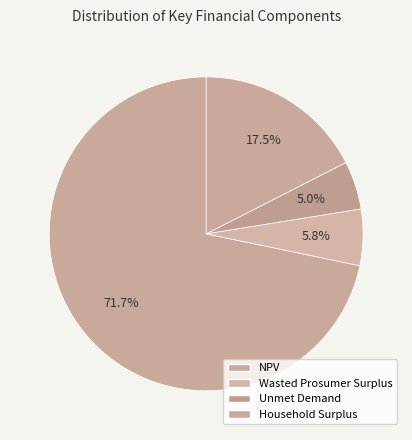

Between NPV and Wasted Prosumer Surplus, which is larger?

NPV